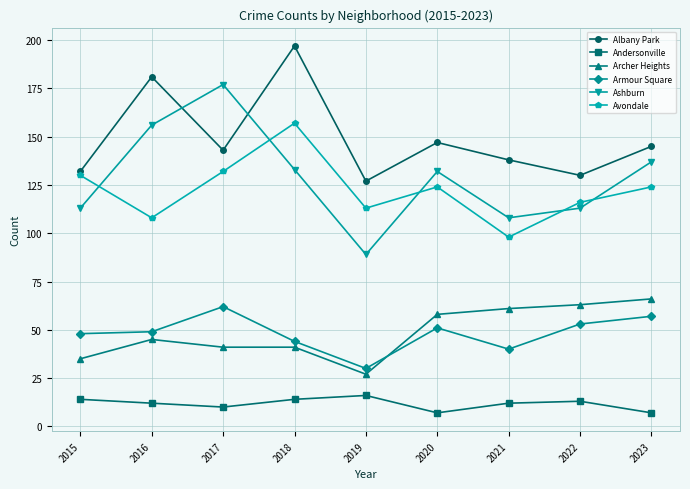

What is the spread (max minus min) of values at 2021?

126